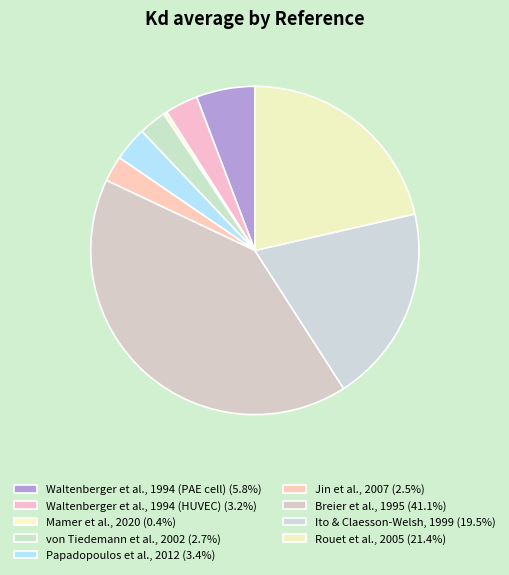

To the nearest percent, what portion does Breier et al., 1995 represent?

41%